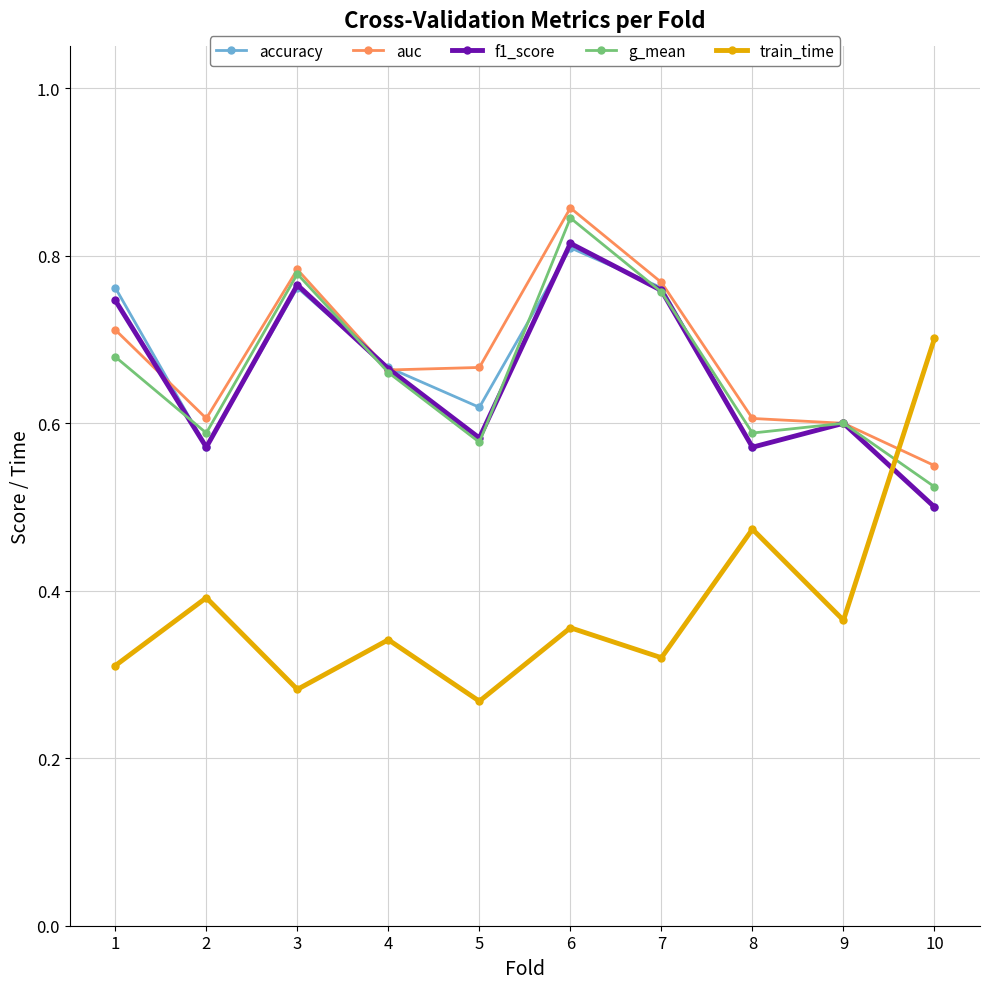

Count the number of categories in the chart.

10